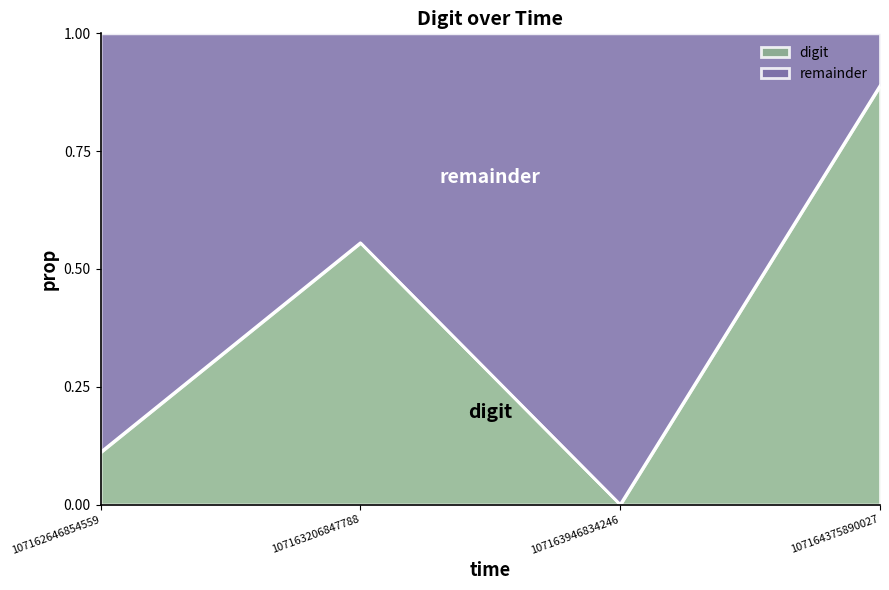

What is the sum of all values?

1.6